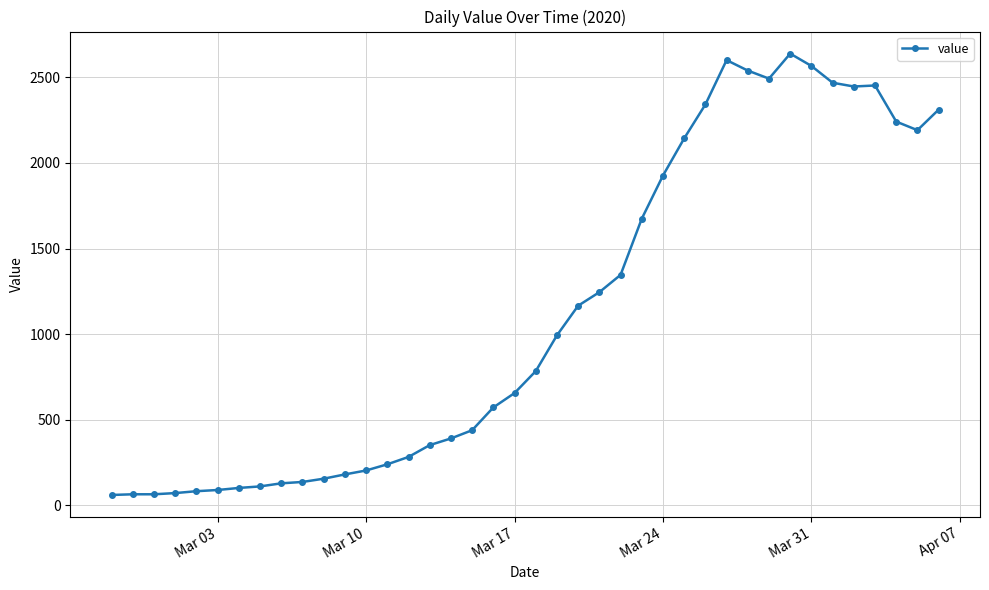

What is the difference between the maximum and minimum values?

2577